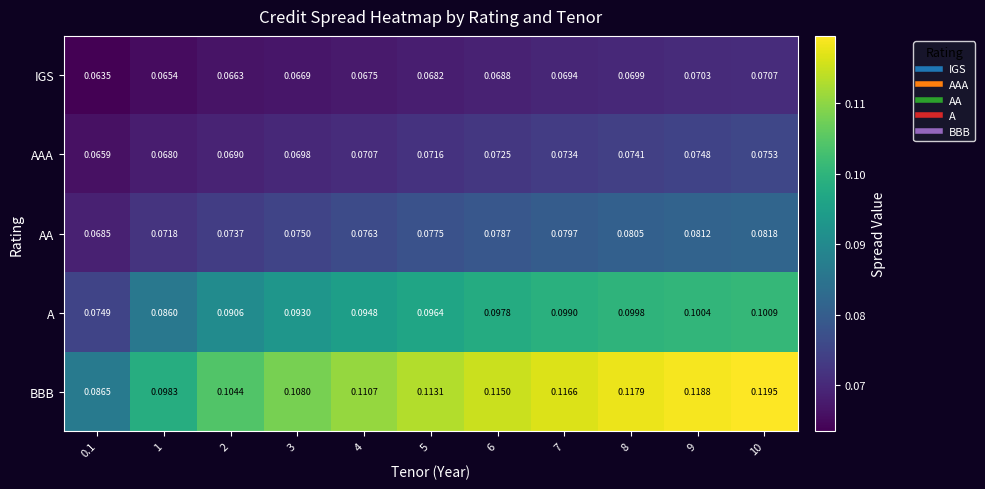

Which series has the largest range (max minus min)?

BBB